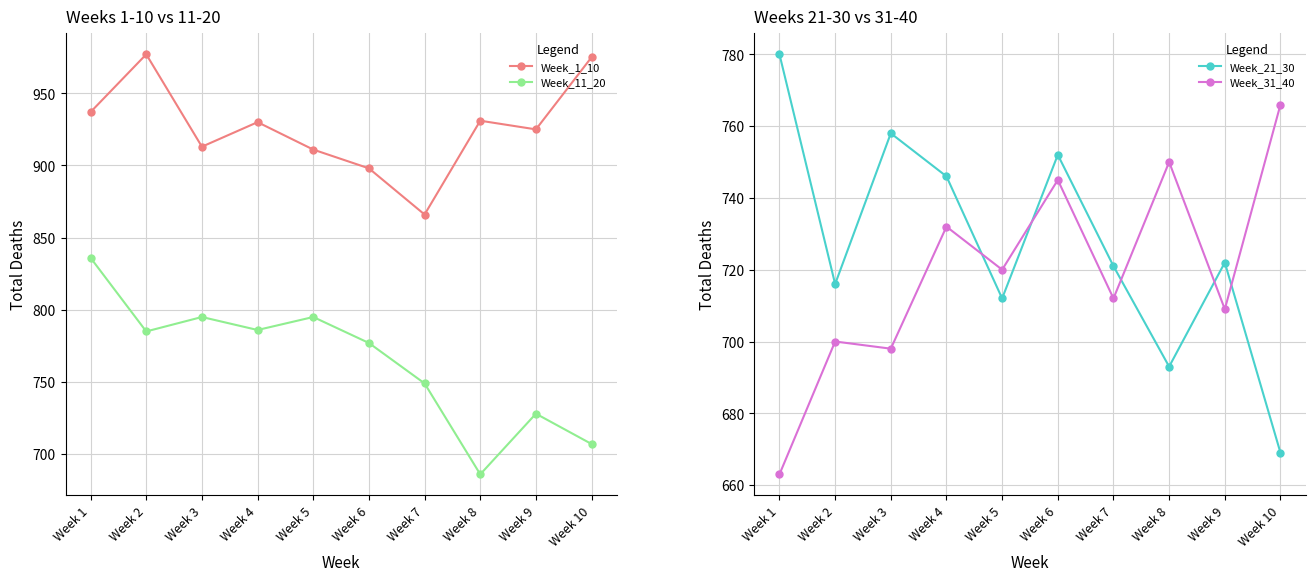

Does the chart have visible grid lines?

Yes